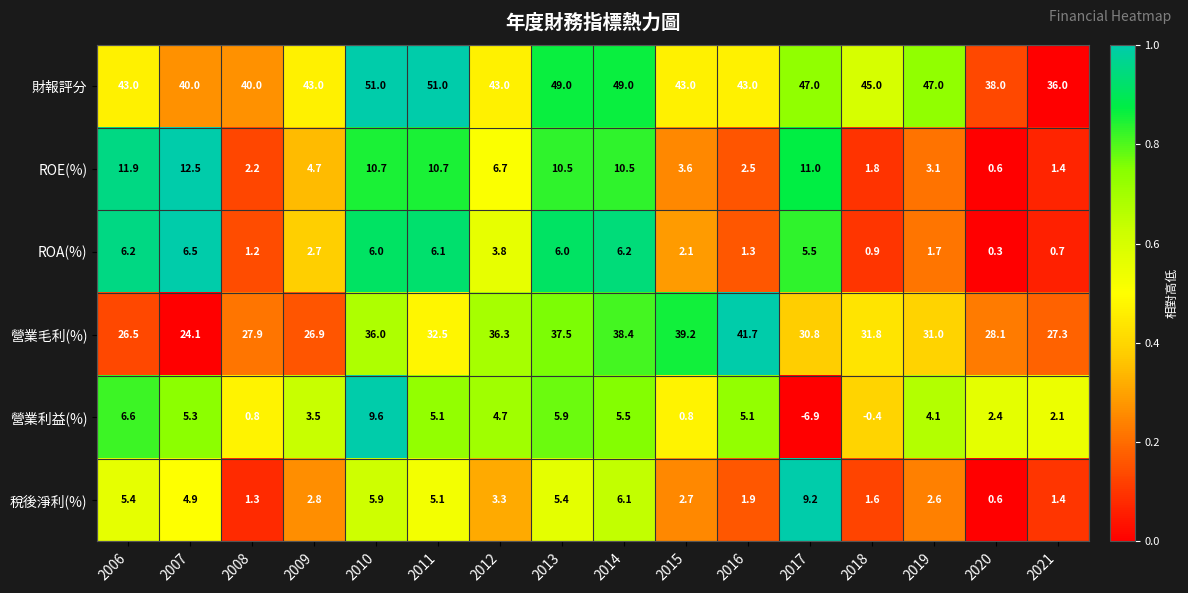

True or false: 稅後淨利(%) has a value of 10.3 at 2014.

False